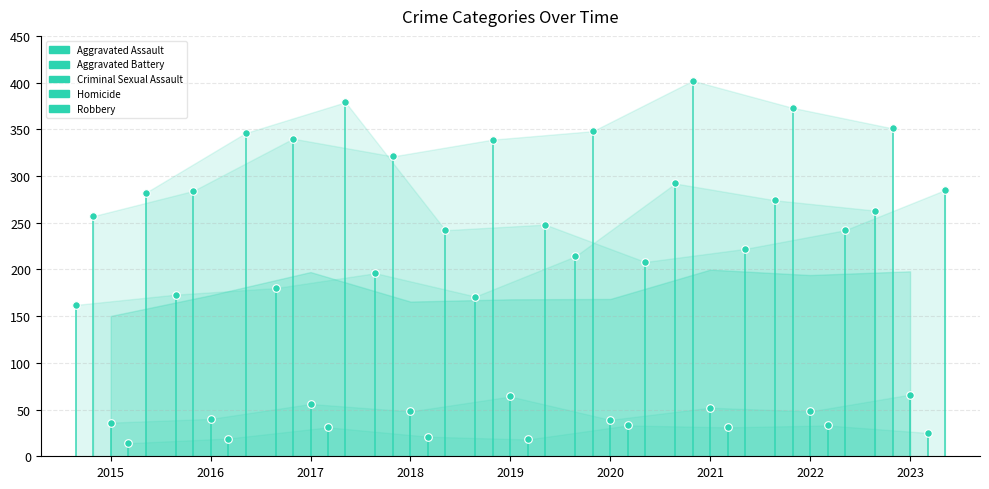

Which series reaches the minimum Y coordinate?

Aggravated Assault